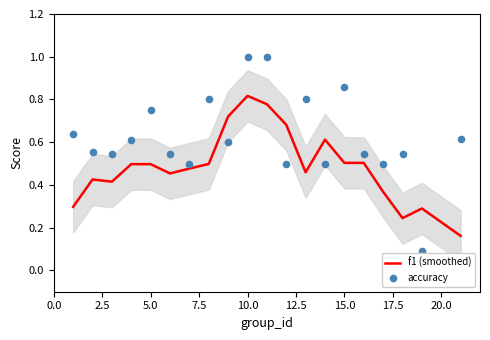

At how many categories does at least one series exceed 0?

20